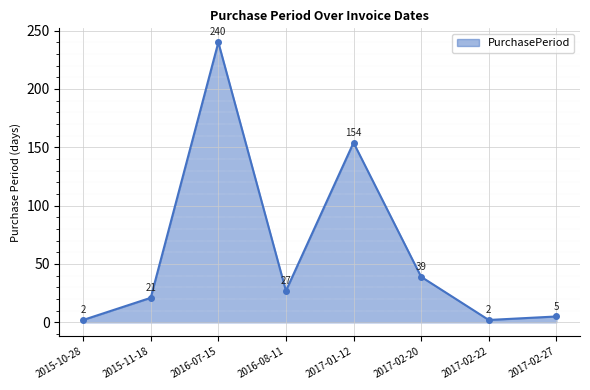

What is the value of the 2nd point from the left?

21